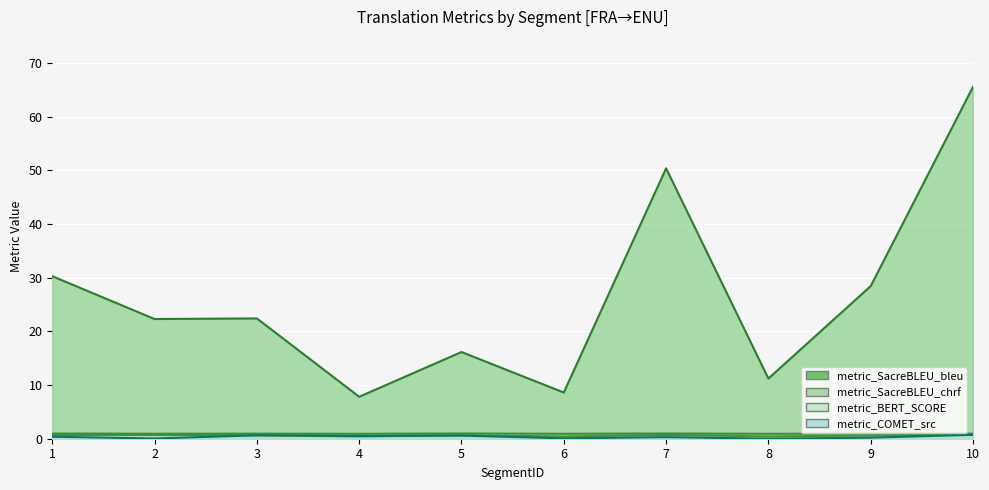

Which has a higher value, 9 or 7?

7